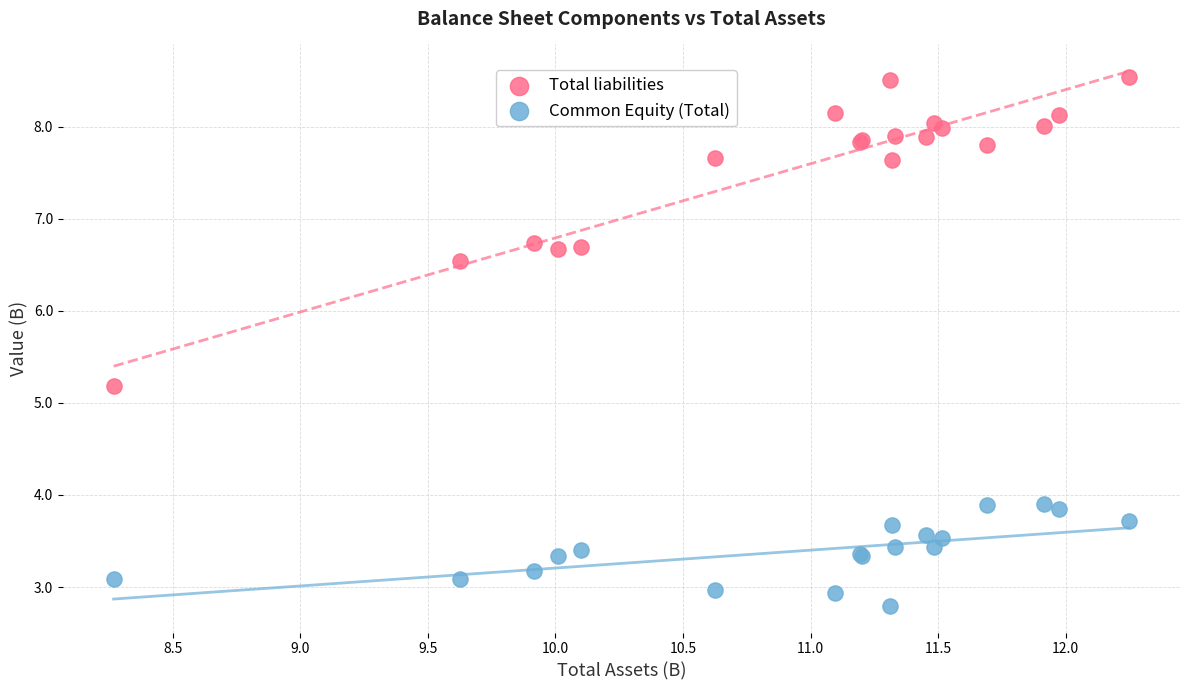

Across all series, what Y value is closest to 5?

5.2